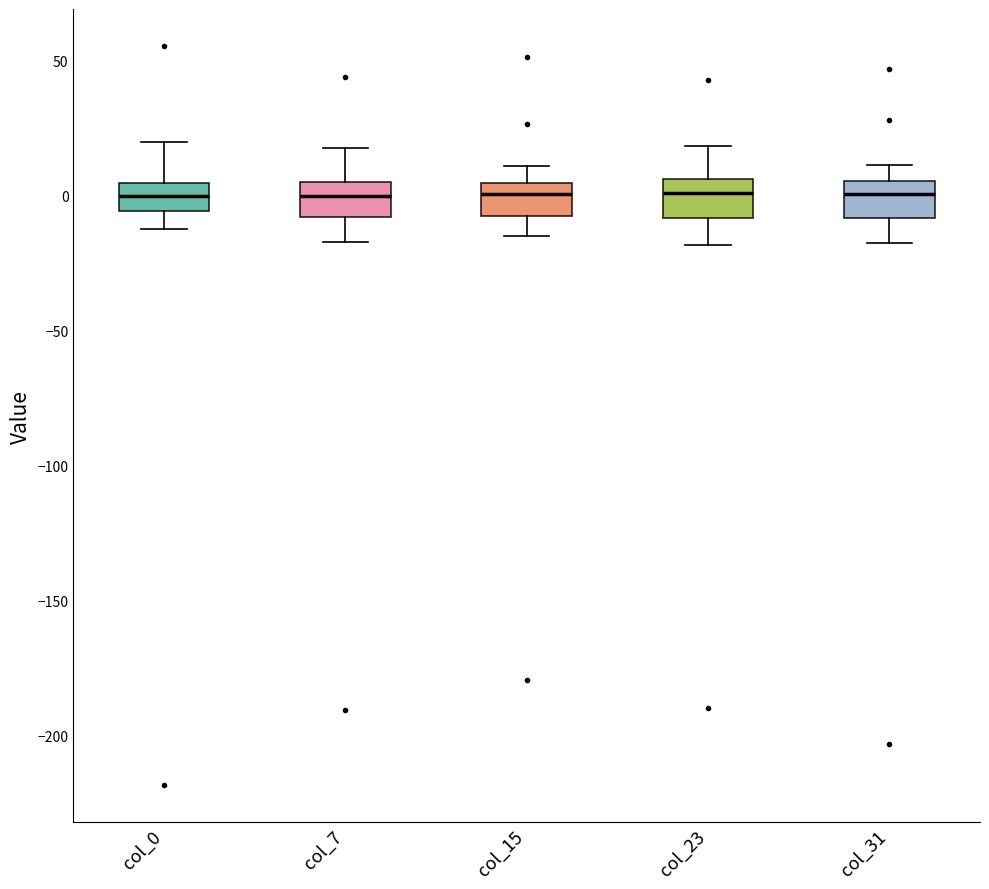

Where does the lower whisker of the box for col_15 end on the y-axis? The values are not printed on the chart, so give them approximately, as read against the axis.

-15